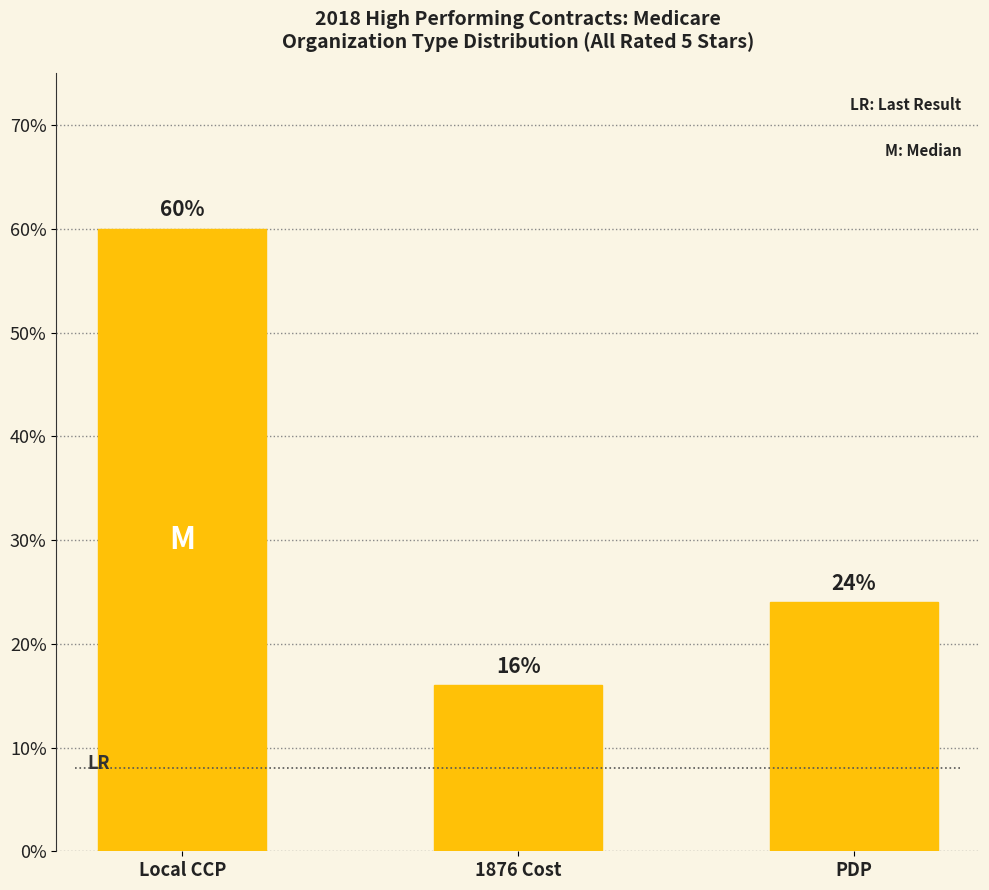

What position from the left is Local CCP?

1